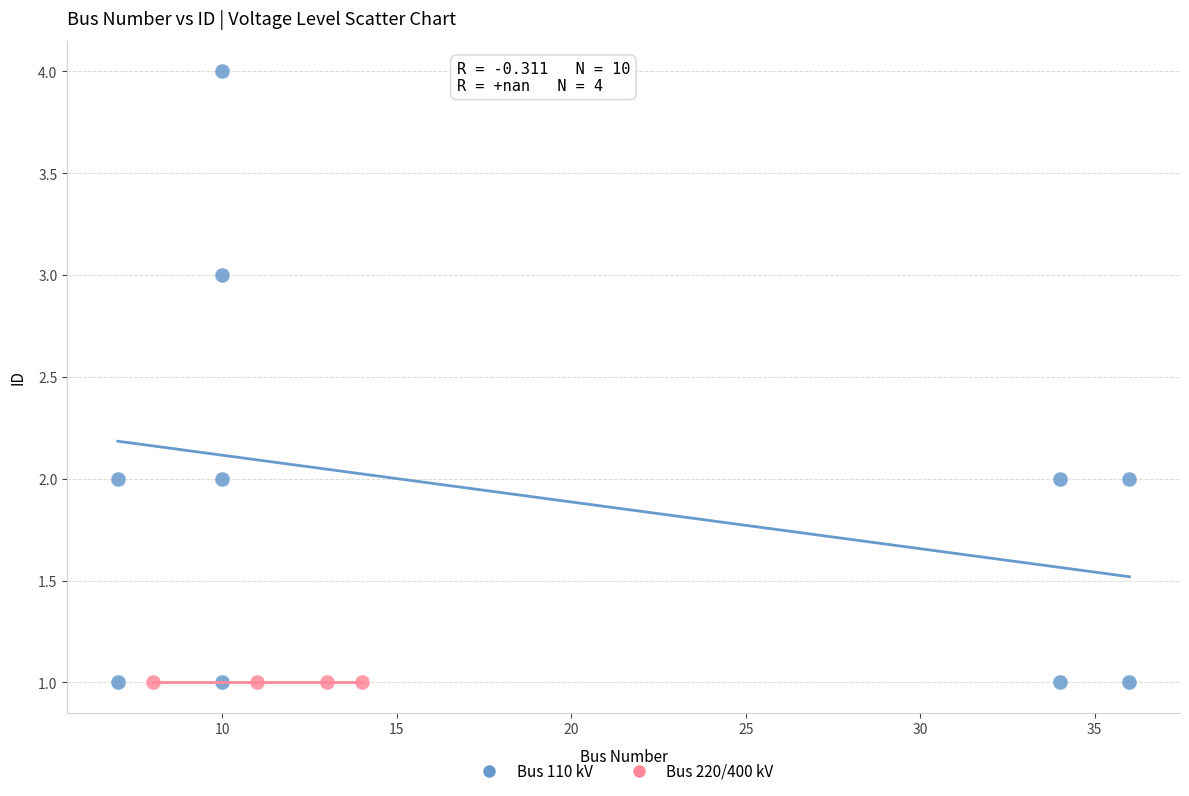

Which series reaches the maximum Y coordinate?

Bus 110 kV